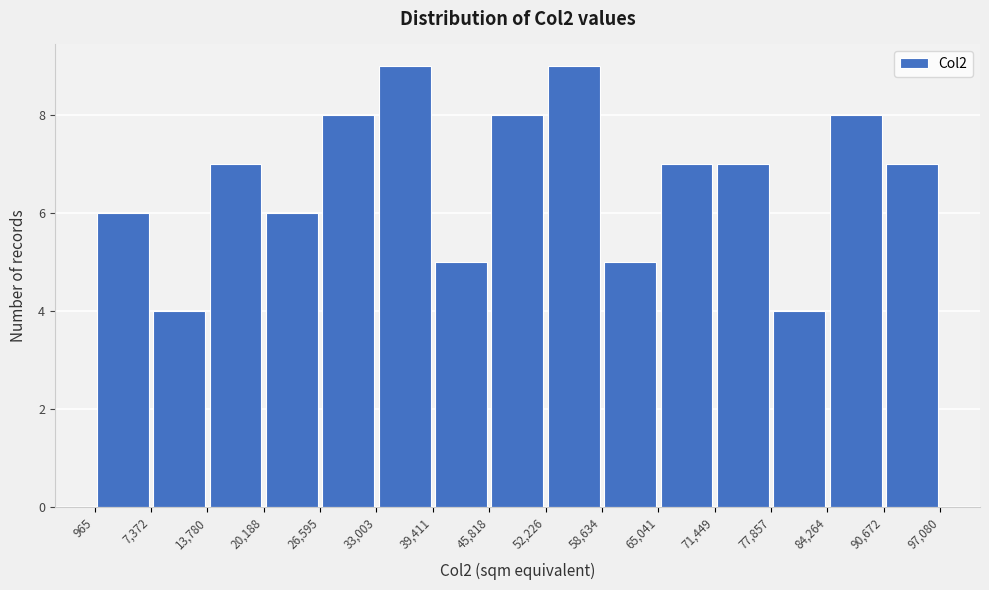

What is the height of the bar covering 52,226 to 58,634 on the x-axis? The values are not printed on the chart, so give them approximately, as read against the axis.

9